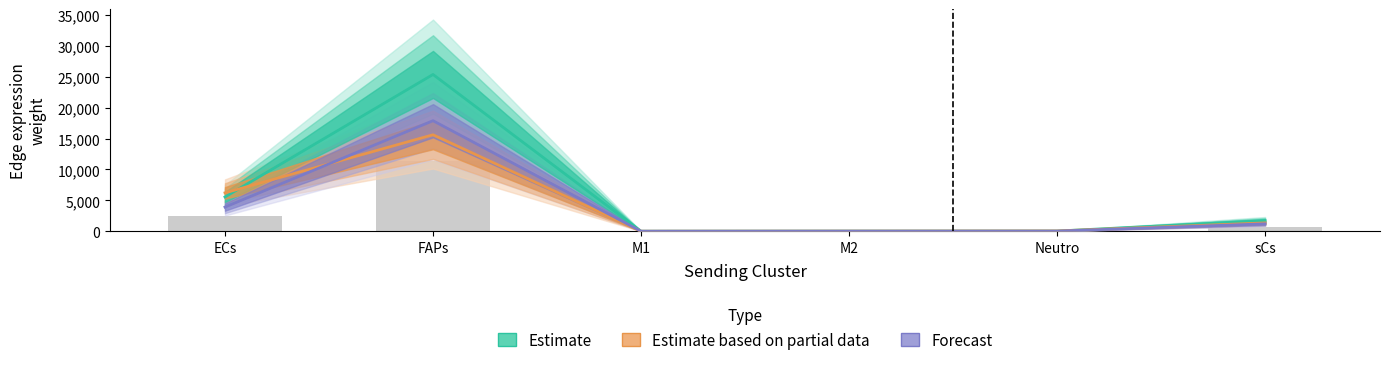

At which label does Estimate reach its peak?

FAPs